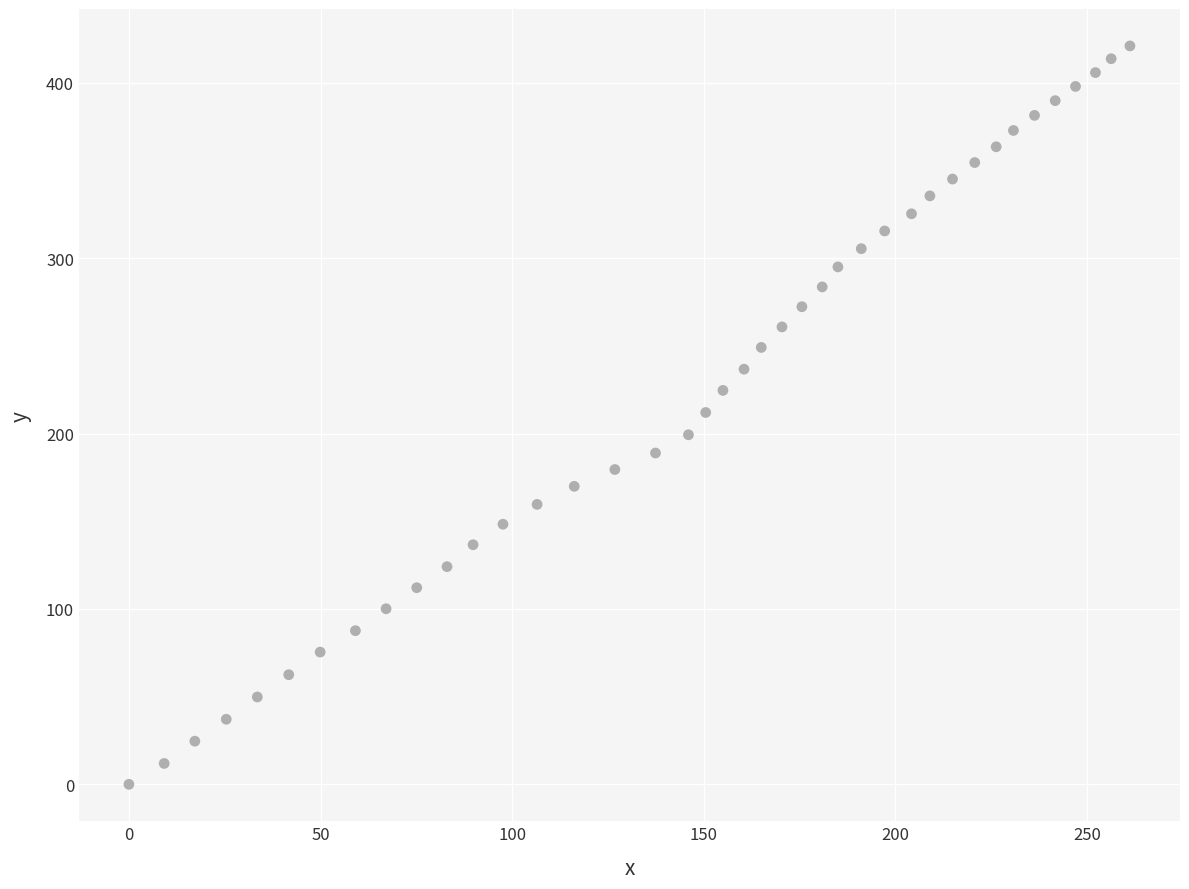

What is the range of Y values (max minus min)?

421.0